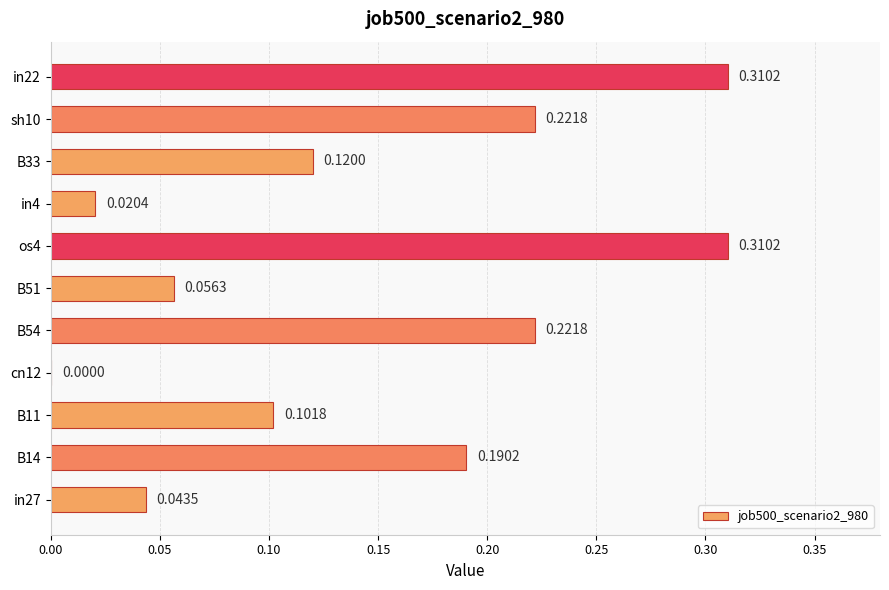

How many positive values are there?

10